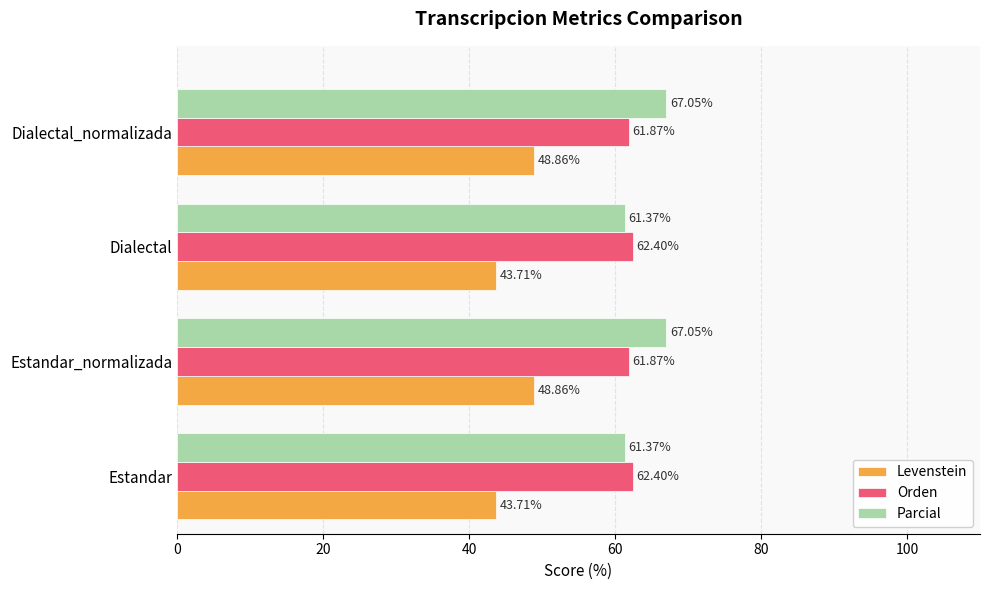

Rank the series at Dialectal from lowest to highest value.

Levenstein, Parcial, Orden